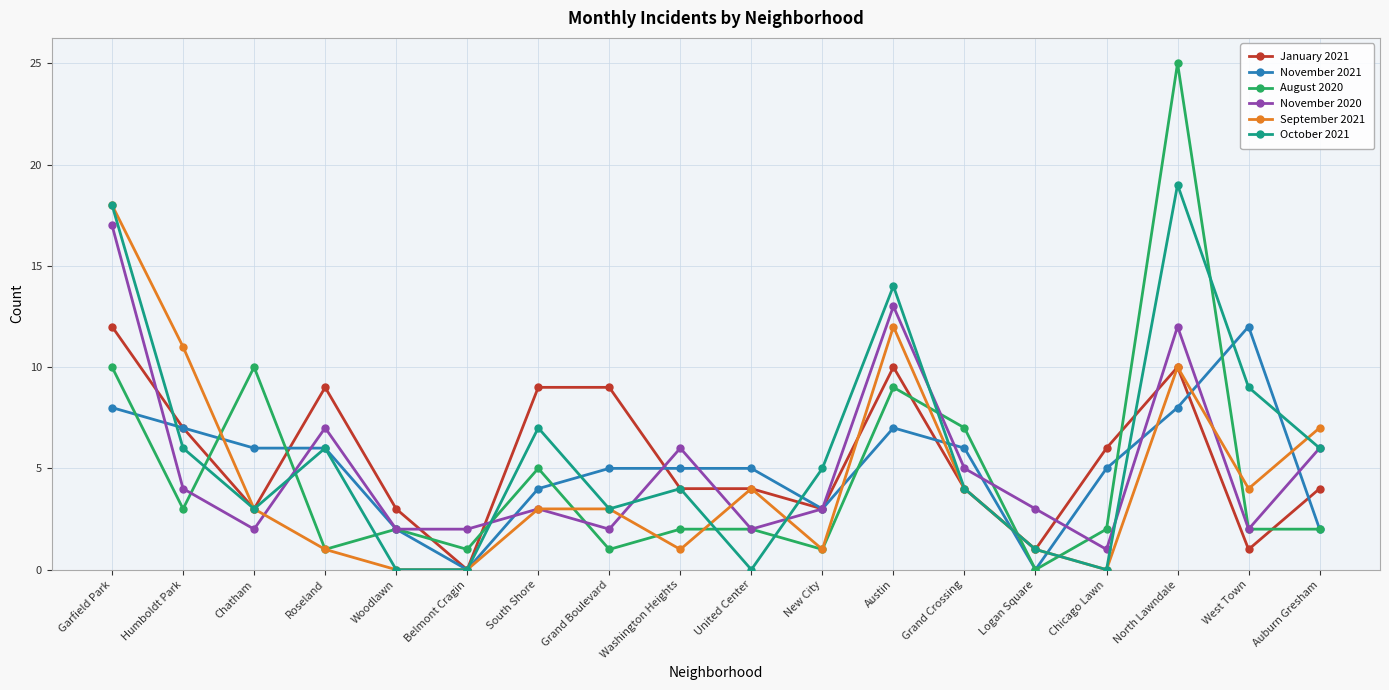

What is the value of the November 2020 point at the 13th from the left?

5